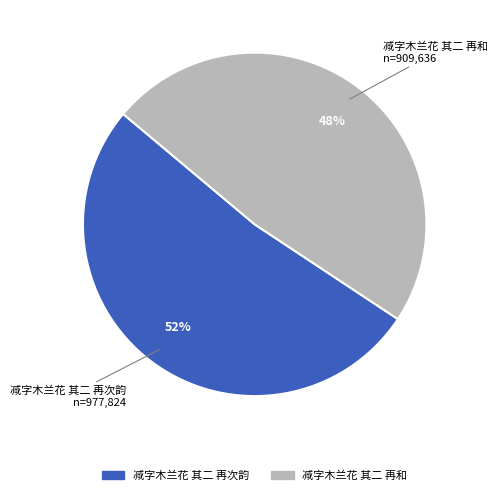

To the nearest percent, what is the difference between the 减字木兰花 其二 再次韵 and 减字木兰花 其二 再和 slice percentages?

4%